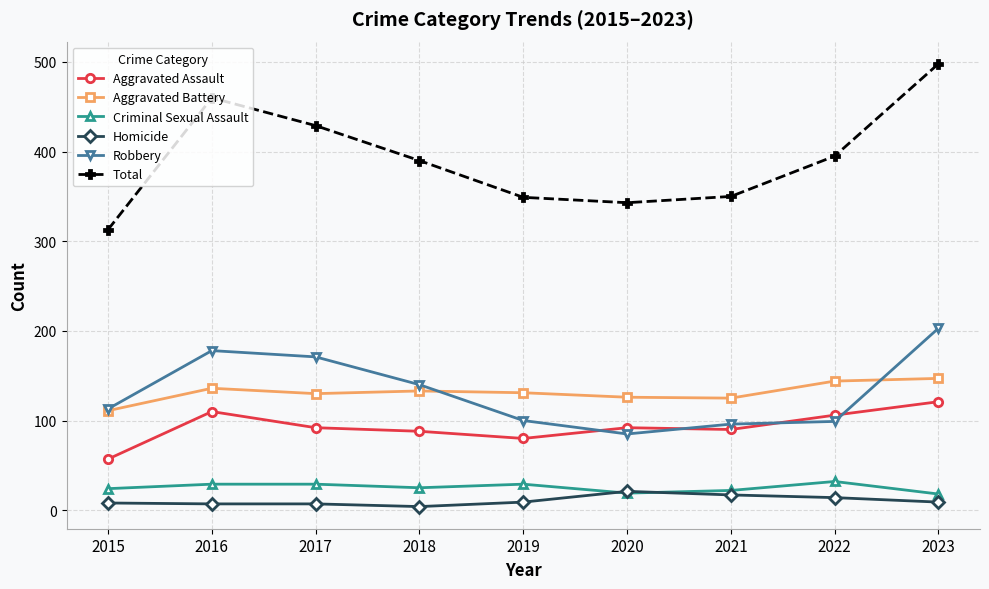

What are all the series names shown in the legend?

Aggravated Assault, Aggravated Battery, Criminal Sexual Assault, Homicide, Robbery, Total